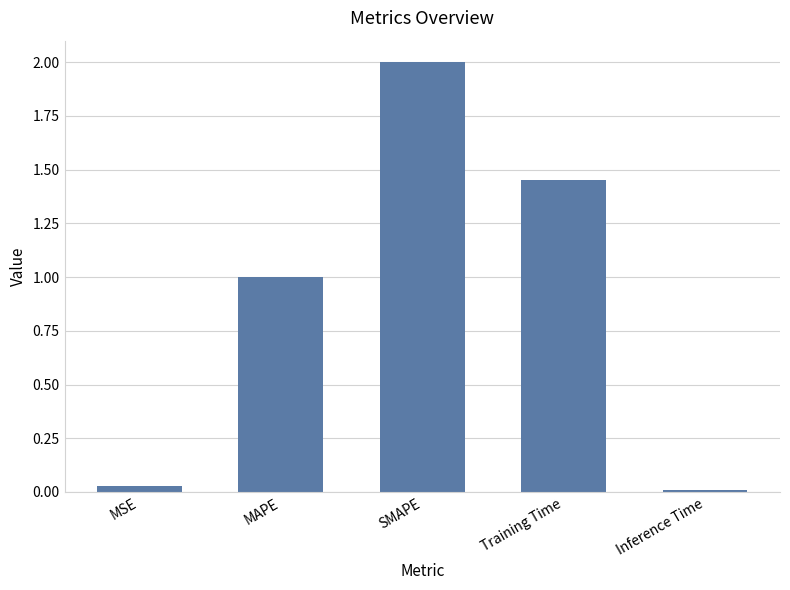

Which has a higher value, Inference Time or Training Time?

Training Time